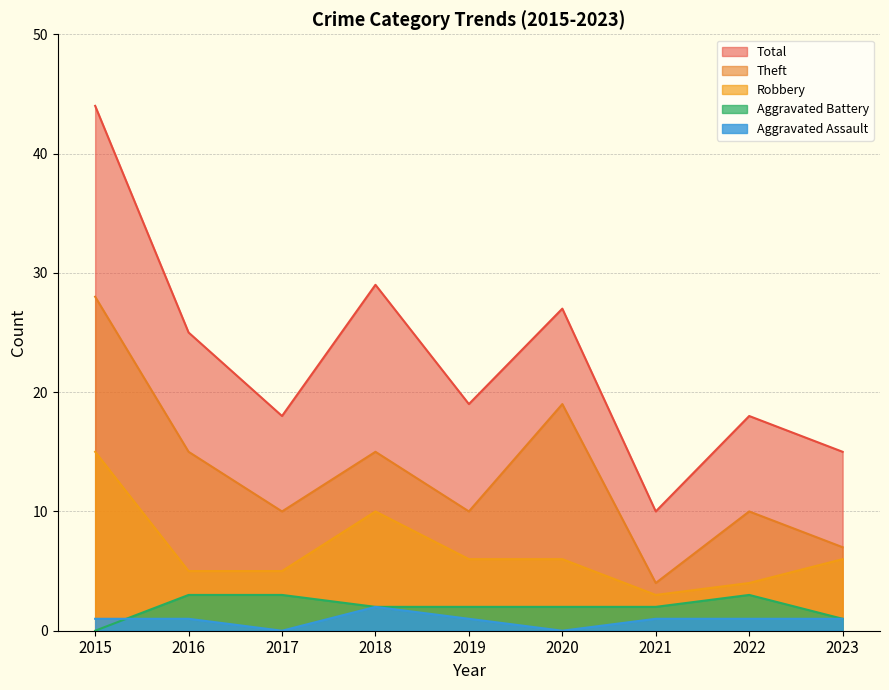

Where is the first local maximum for Theft?

2018